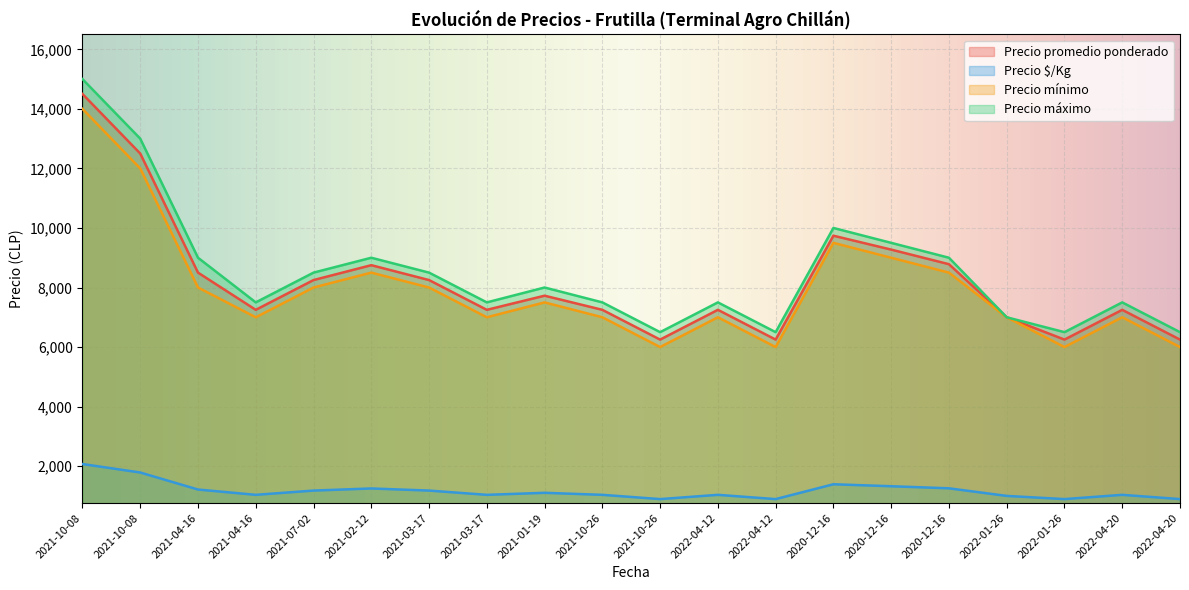

Rank the series at 2021-01-19 from highest to lowest value.

Precio máximo, Precio promedio ponderado, Precio mínimo, Precio $/Kg